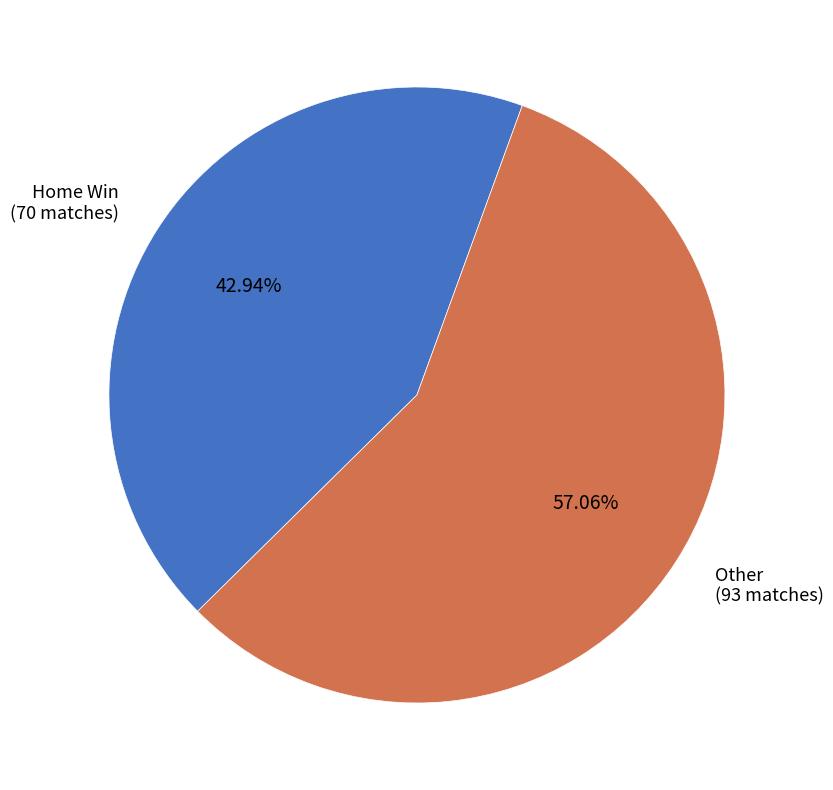

What is the smallest slice in the pie chart?

Home Win (70 matches)